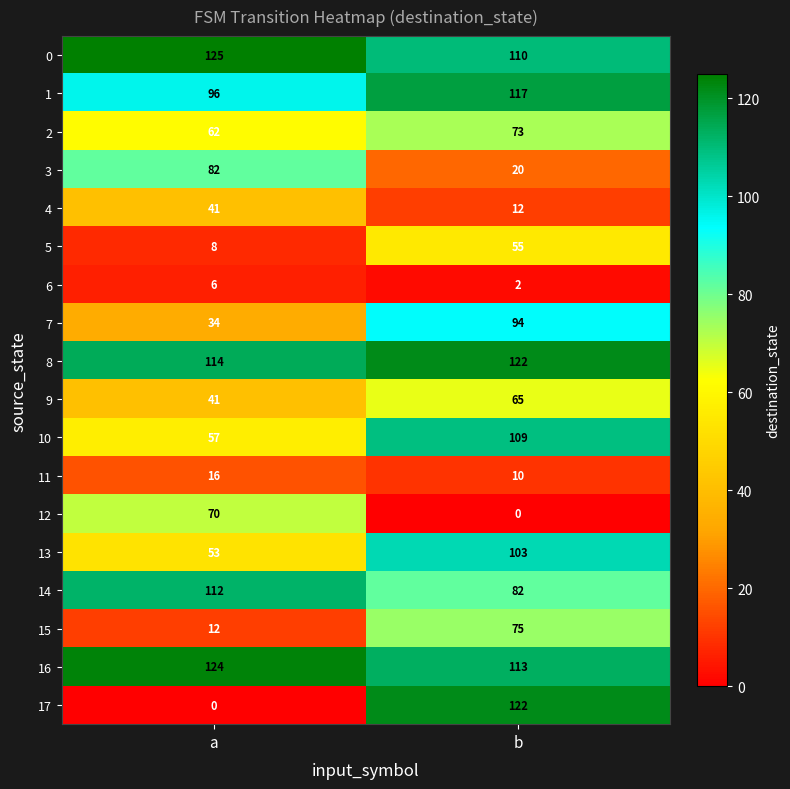

What is the lowest value of the 0 series?

110